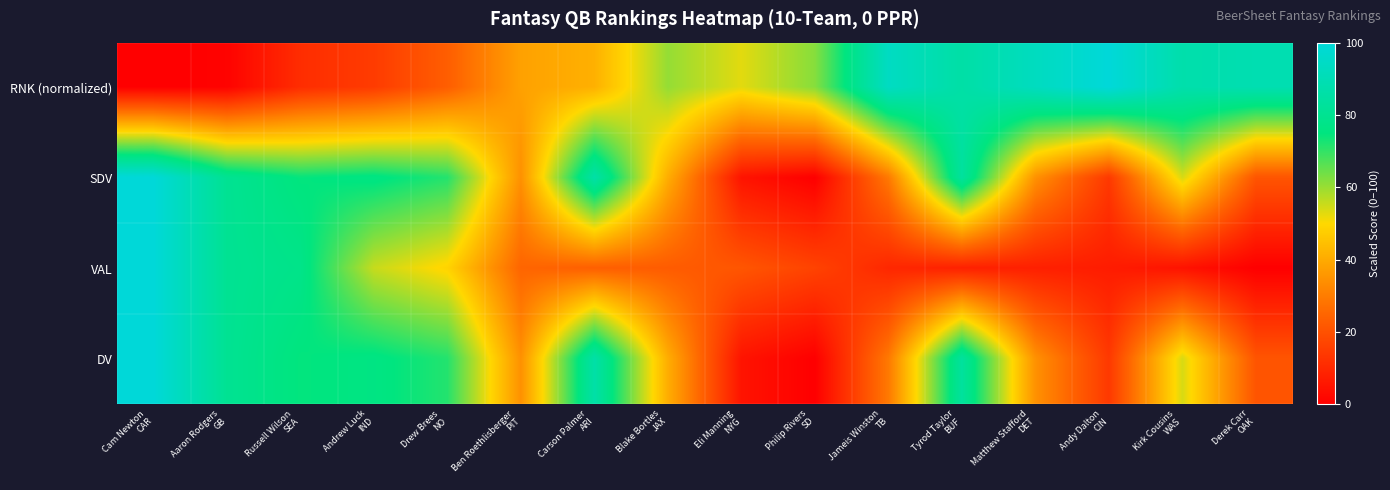

Which series has the largest total across all categories?

RNK (normalized)